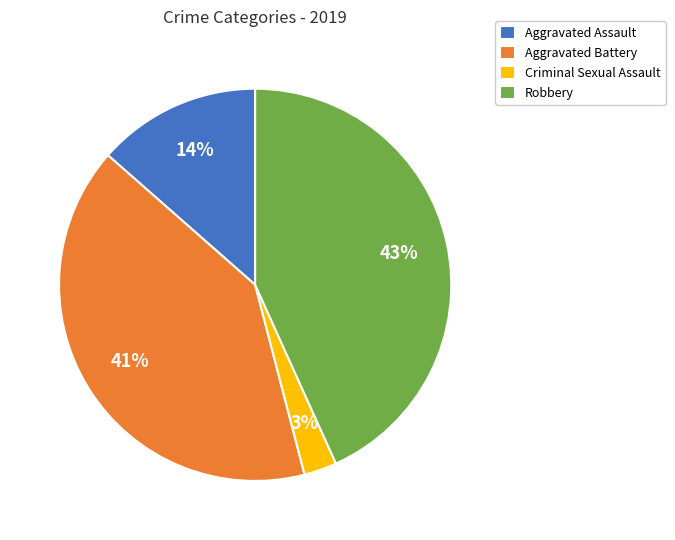

Is there any slice that represents more than half of the pie?

No